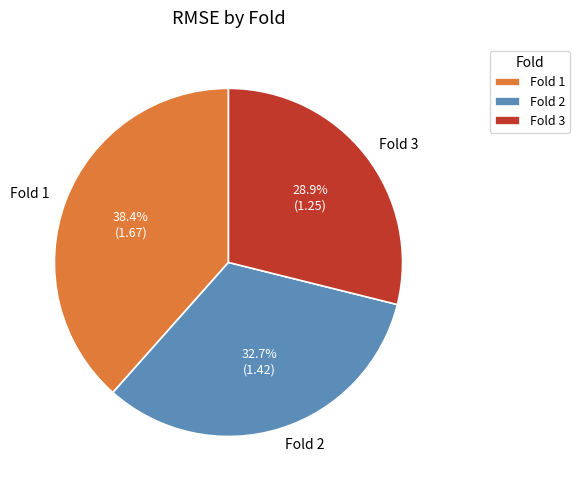

Does Fold 2 represent more than half of the total?

No